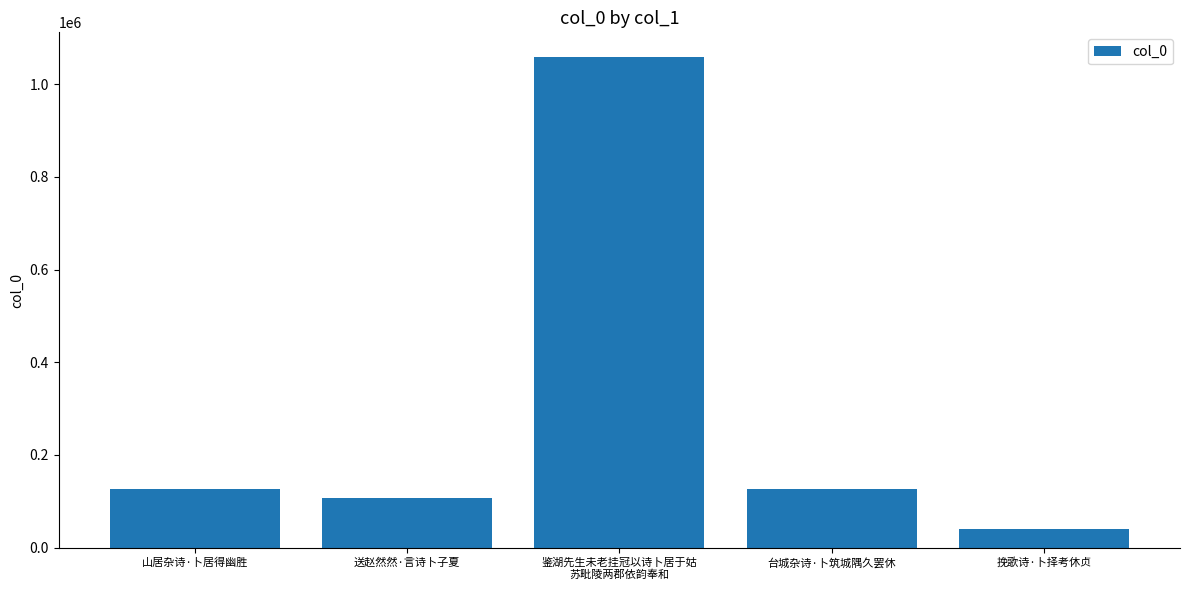

What is the greatest value displayed?

1058777